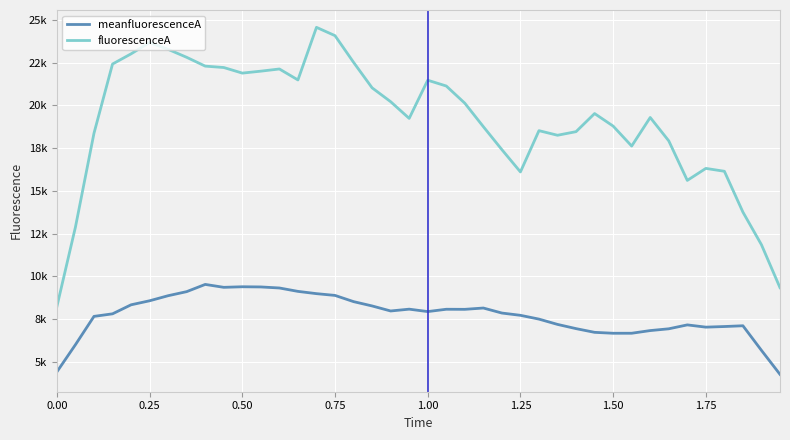

Reading left to right, what are all the values shown in this chart?

meanfluorescenceA: 4410.1	5998.6	7654.4	7804.0	8331.8	8567.7	8864.2	9102.2	9524.5	9354.1	9387.4	9376.8	9315.7	9117.4	8984.5	8880.8	8517.8	8265.2	7970.7	8076.7	7935.8	8071.2	8066.9	8143.5	7850.0	7716.7	7495.1	7185.1	6938.2	6721.1	6667.1	6667.8	6824.2	6928.1	7156.6	7024.9	7060.8	7106.0	5666.3	4261.9
fluorescenceA: 8230.6	12879.2	18369.7	22417.9	23013.5	23679.1	23277.0	22810.3	22295.6	22214.2	21887.0	22001.3	22128.5	21487.1	24564.1	24078.0	22517.6	21025.8	20214.6	19238.5	21471.0	21132.5	20127.3	18753.5	17409.3	16105.5	18520.1	18251.1	18461.9	19521.0	18787.4	17618.9	19290.8	17924.0	15609.7	16311.9	16143.8	13755.1	11845.5	9332.3